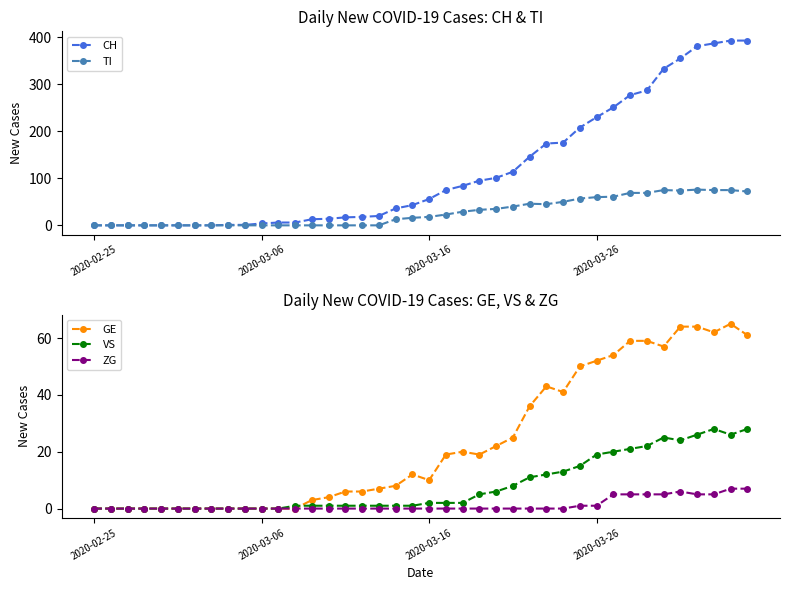

How many categories are shown in the chart?

40